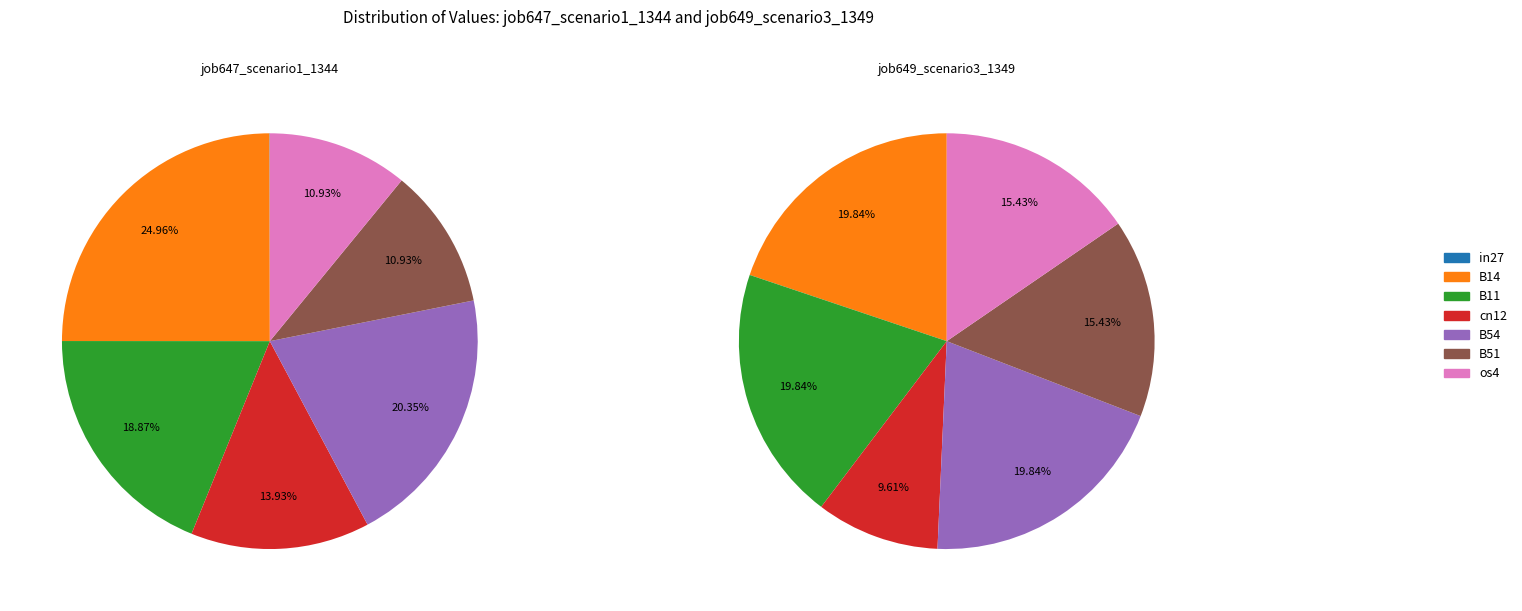

What percentage do B14 and in27 together represent?

25.0%